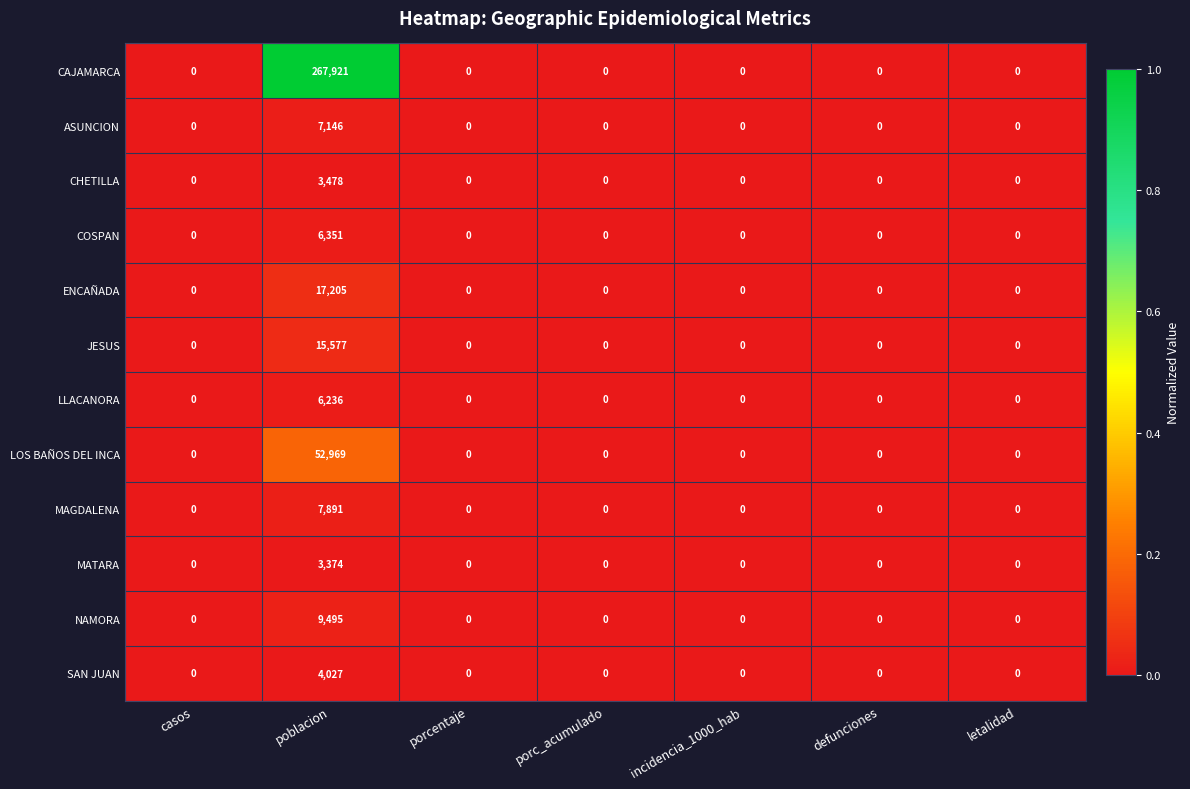

At which category is the sum across all series the highest?

poblacion